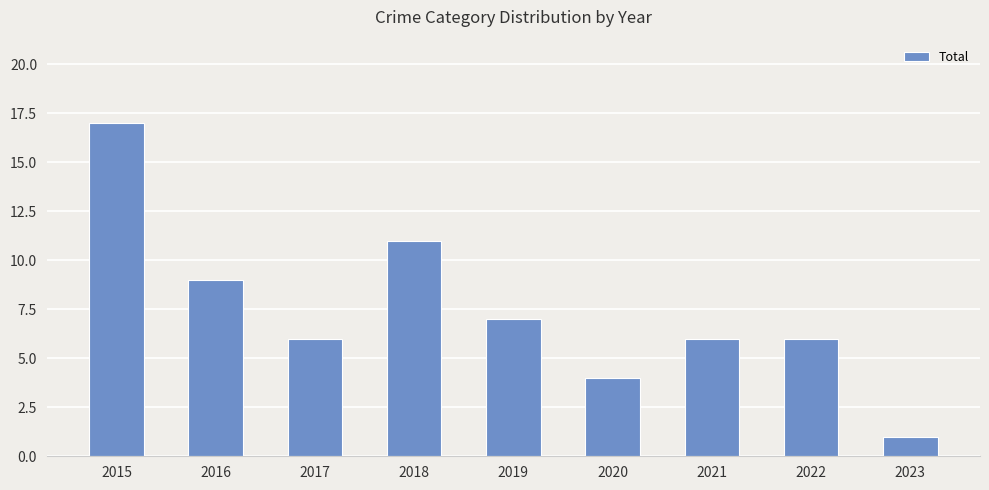

True or false: the data shows 3 at 2020.

False